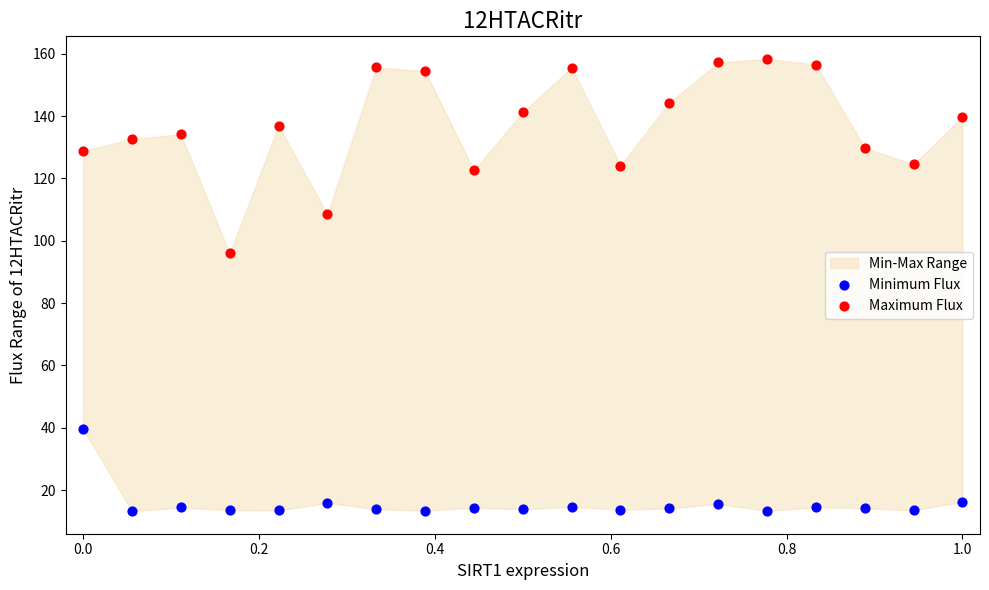

Across all series, what Y value is closest to 85?

95.9